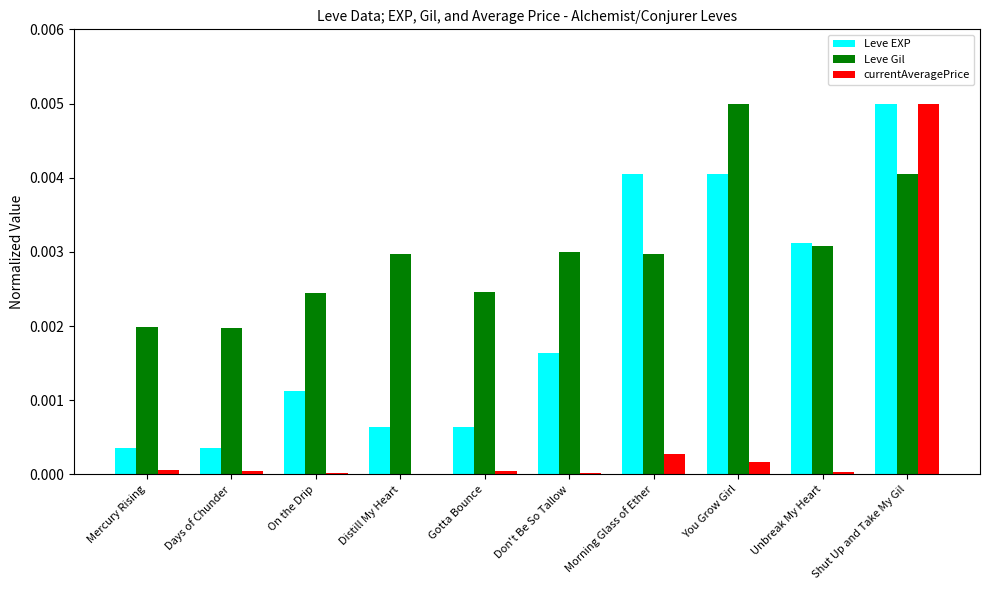

At which category is the sum across all series the highest?

Shut Up and Take My Gil